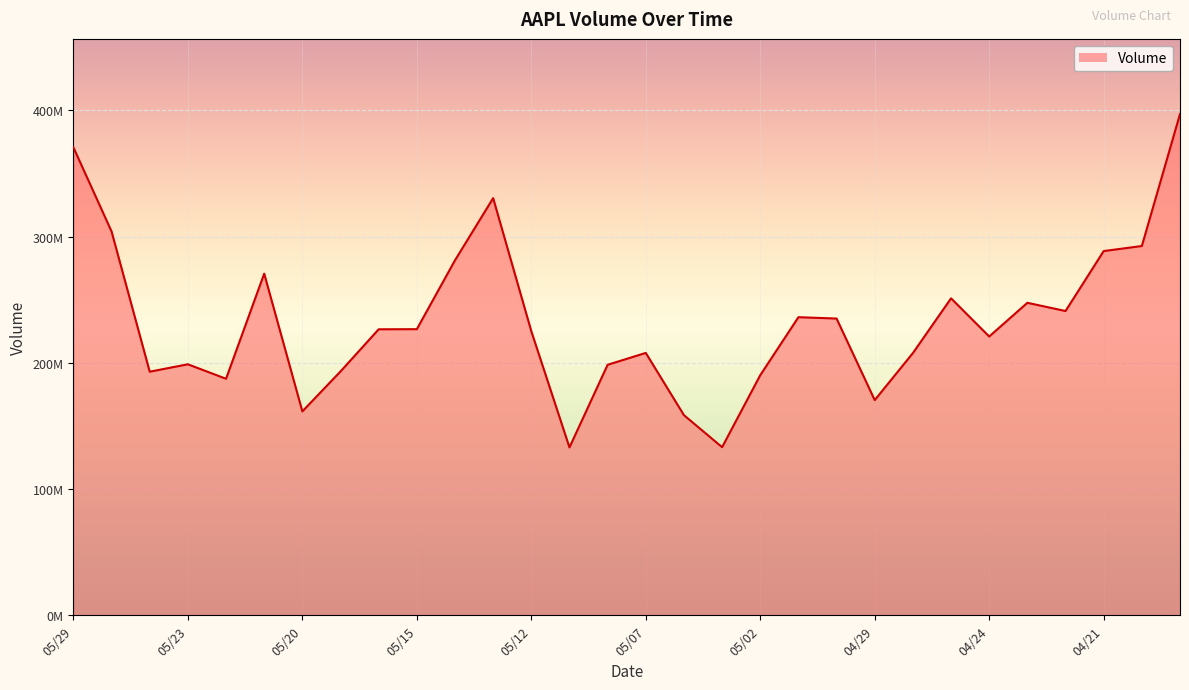

How many data points are above 226542500?

14